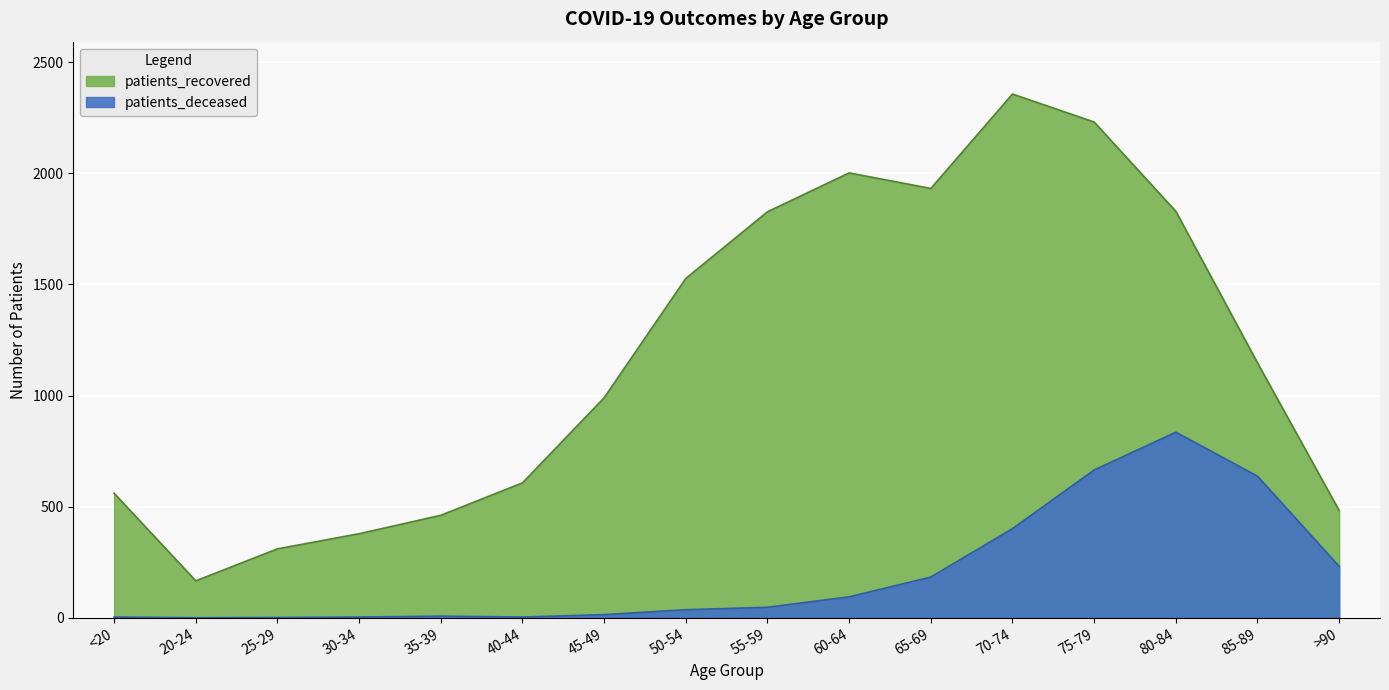

At how many categories does at least one series exceed 1518?

7